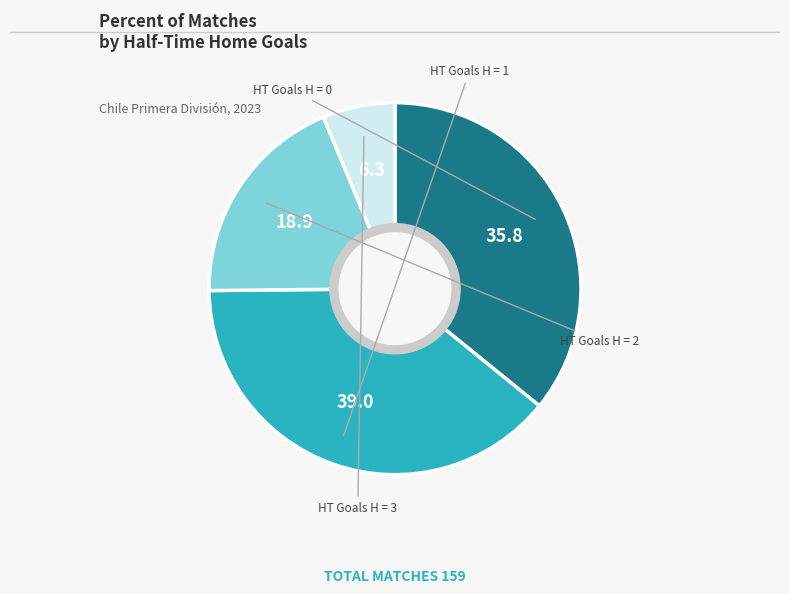

Is there any slice that represents more than half of the pie?

No